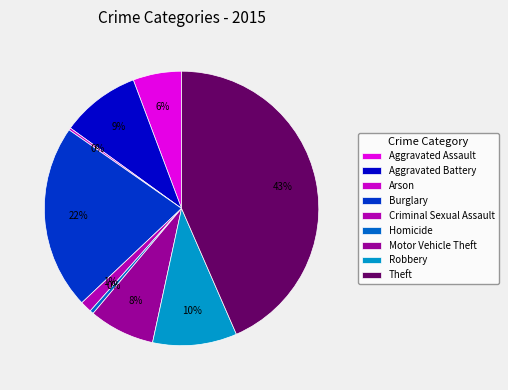

What is the total percentage of Theft and Arson?

43.7%